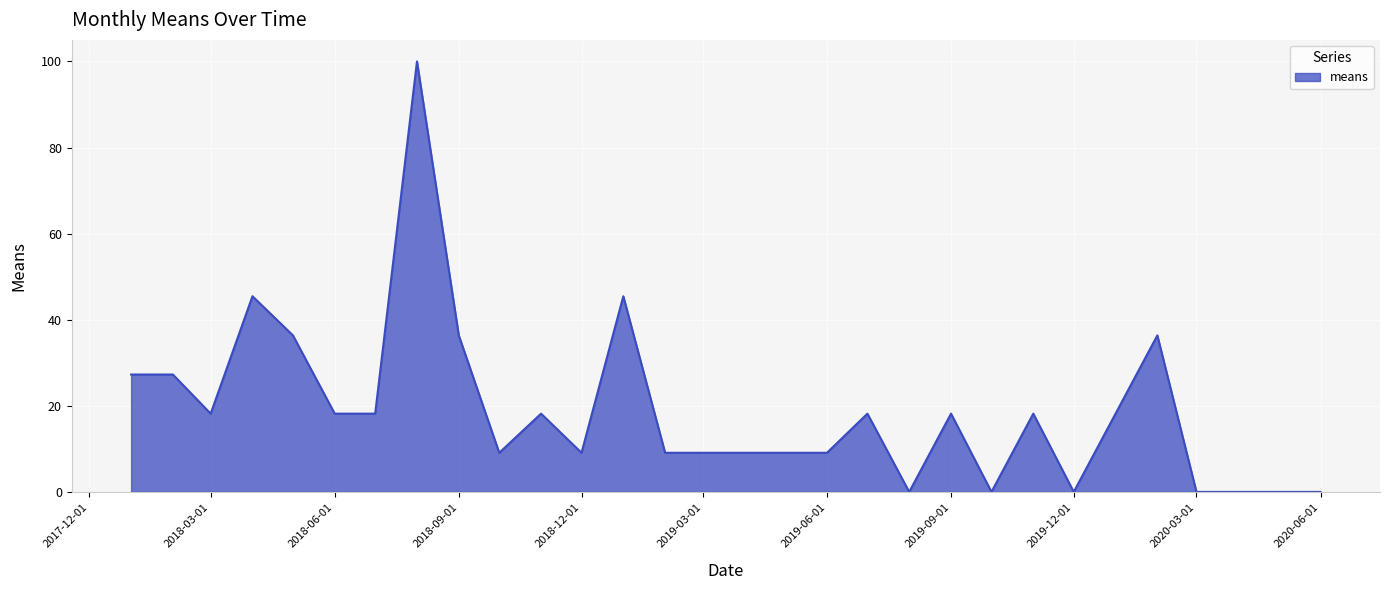

What is the difference between the maximum and minimum values?

100.0